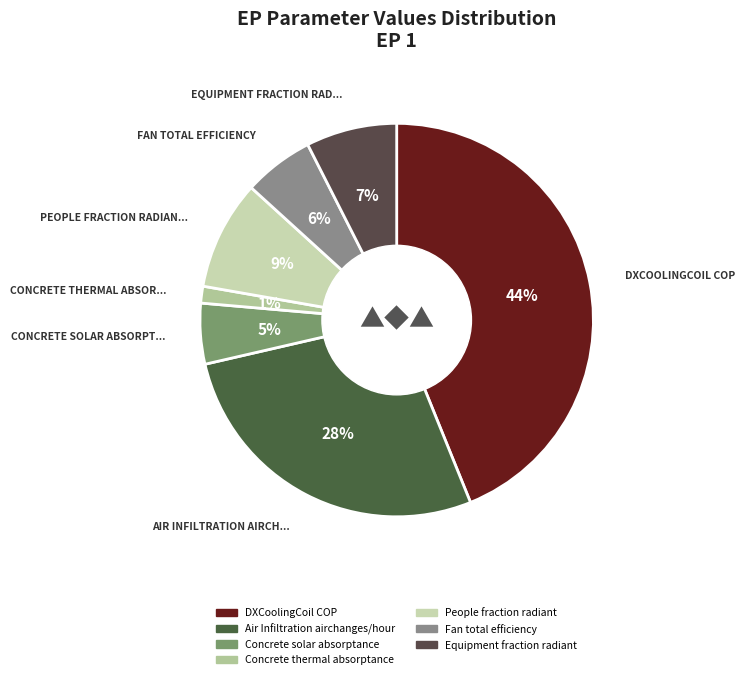

Between Concrete solar absorptance and Concrete thermal absorptance, which is larger?

Concrete solar absorptance